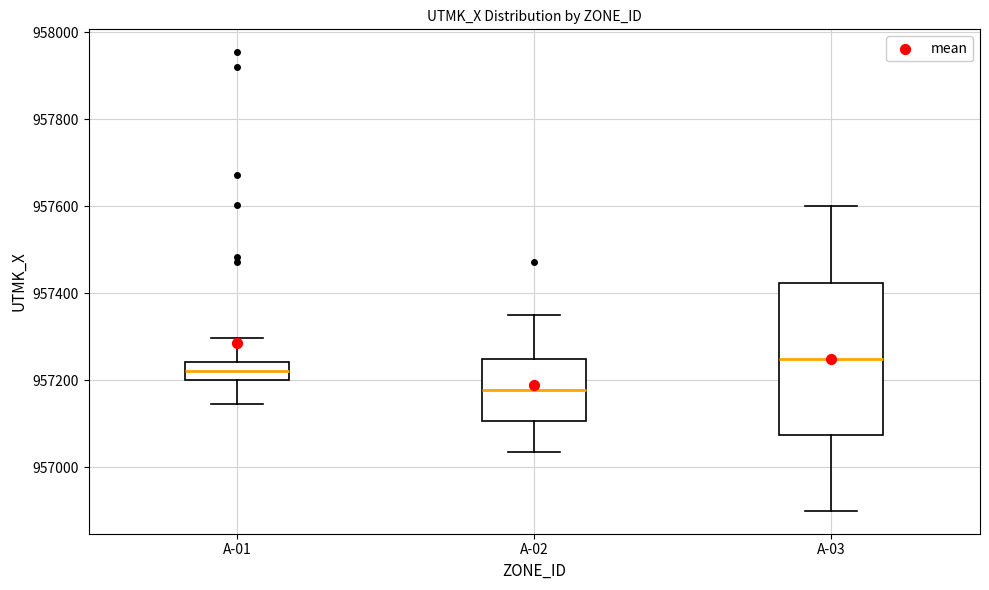

Which box has the highest median line?

A-03